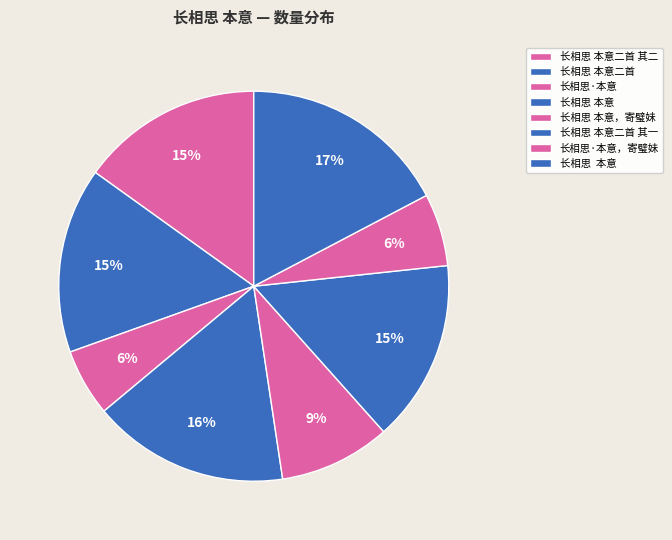

How many segments does this pie chart have?

8